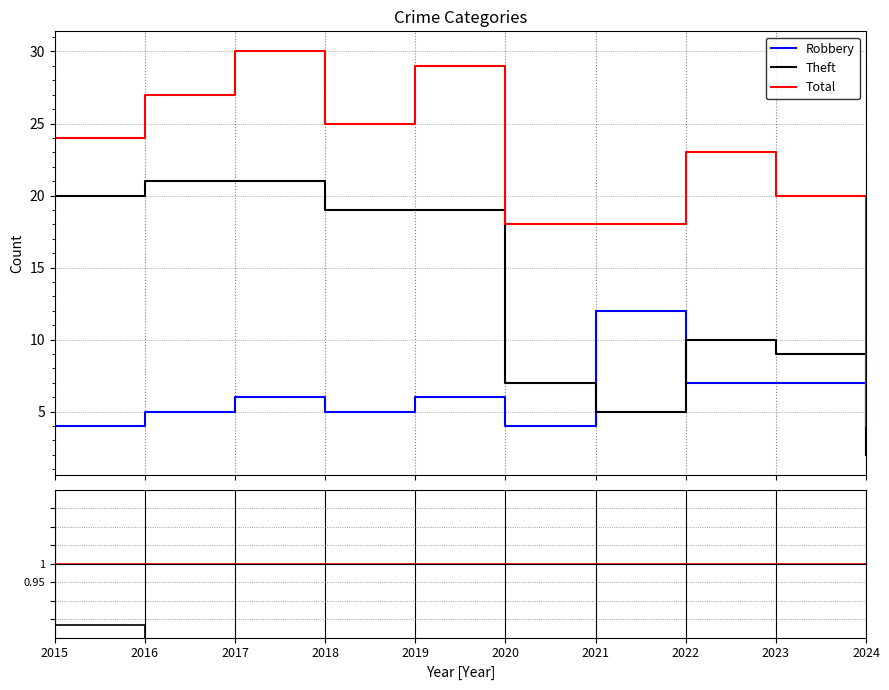

Reading right to left, extract all data points from this chart.

Robbery: 2024=0.5	2023=0.3	2022=0.3	2021=0.7	2020=0.2	2019=0.2	2018=0.2	2017=0.2	2016=0.2	2015=0.2
Theft: 2024=0.5	2023=0.5	2022=0.4	2021=0.3	2020=0.4	2019=0.7	2018=0.8	2017=0.7	2016=0.8	2015=0.8
Total: 2024=1.0	2023=1.0	2022=1.0	2021=1.0	2020=1.0	2019=1.0	2018=1.0	2017=1.0	2016=1.0	2015=1.0